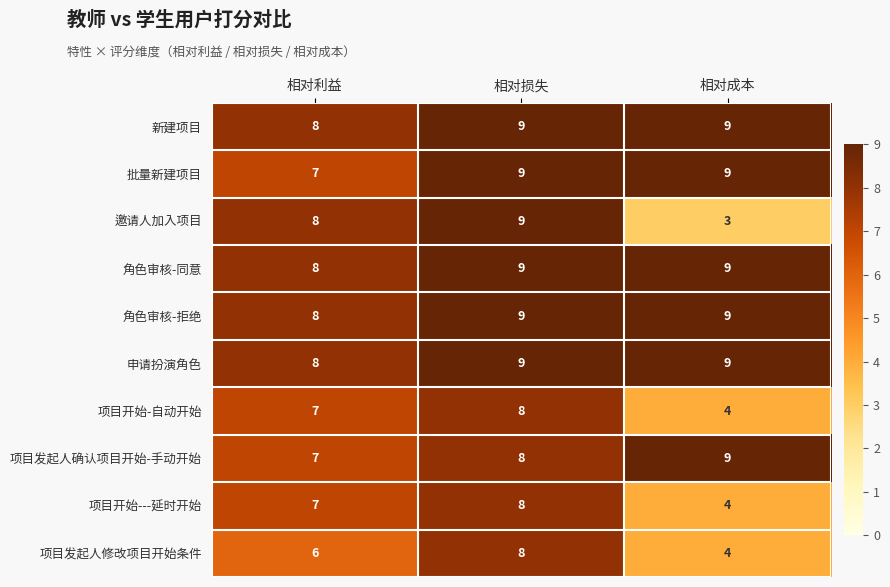

Which series has the largest range (max minus min)?

邀请人加入项目